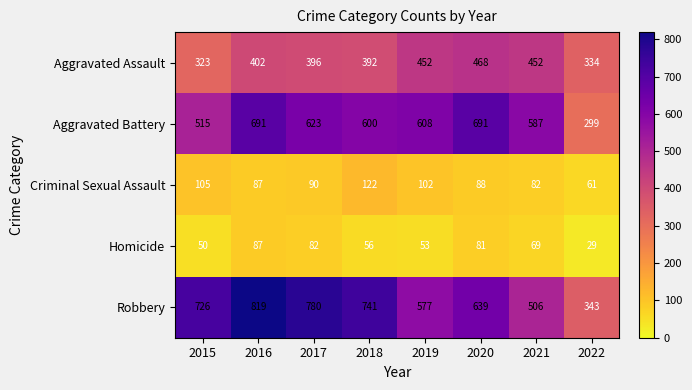

How many data points in Aggravated Battery are less than 608?

4